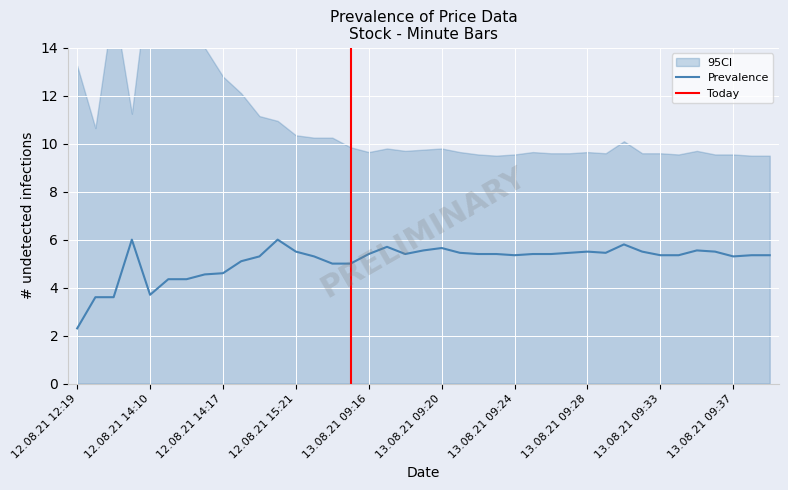

The Prevalence series shows 2.4 at 12.08.21 14:17. True or false?

False